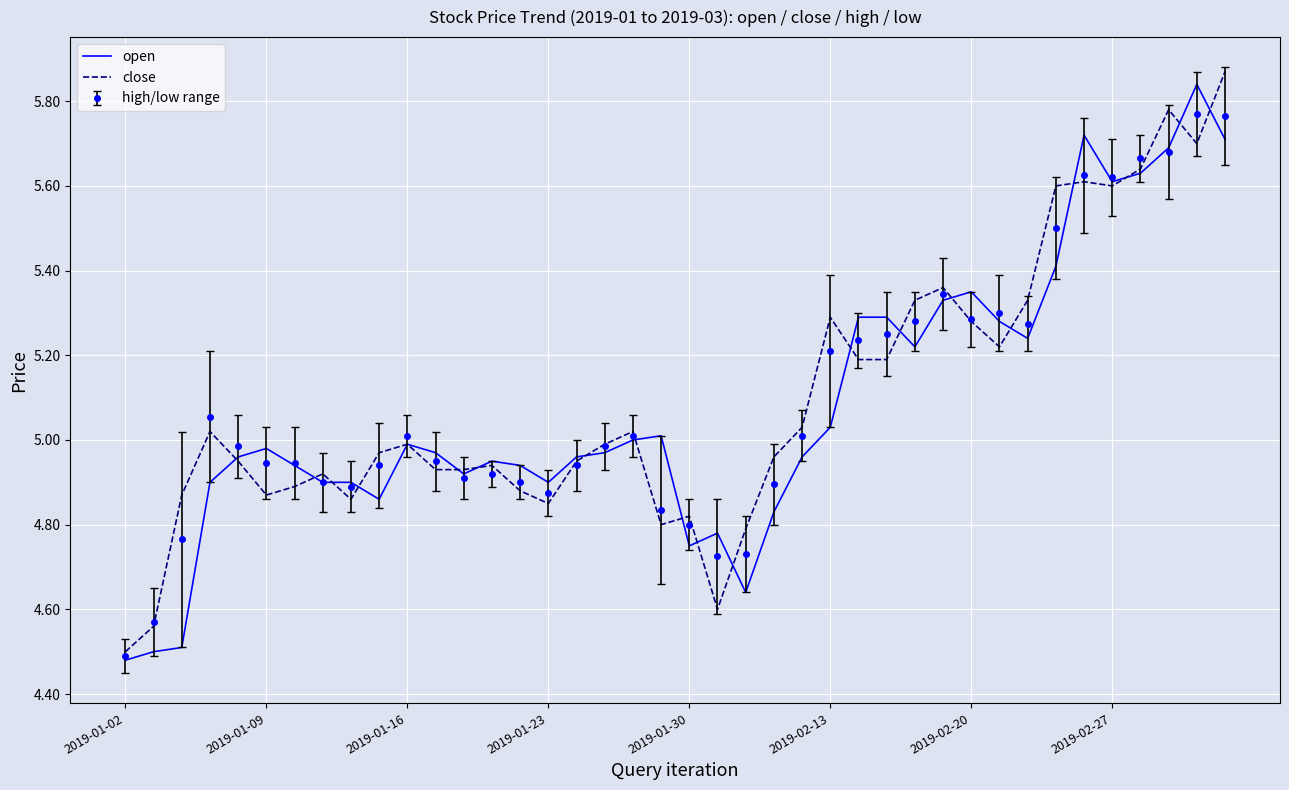

Which category has the highest value in the close series?

39